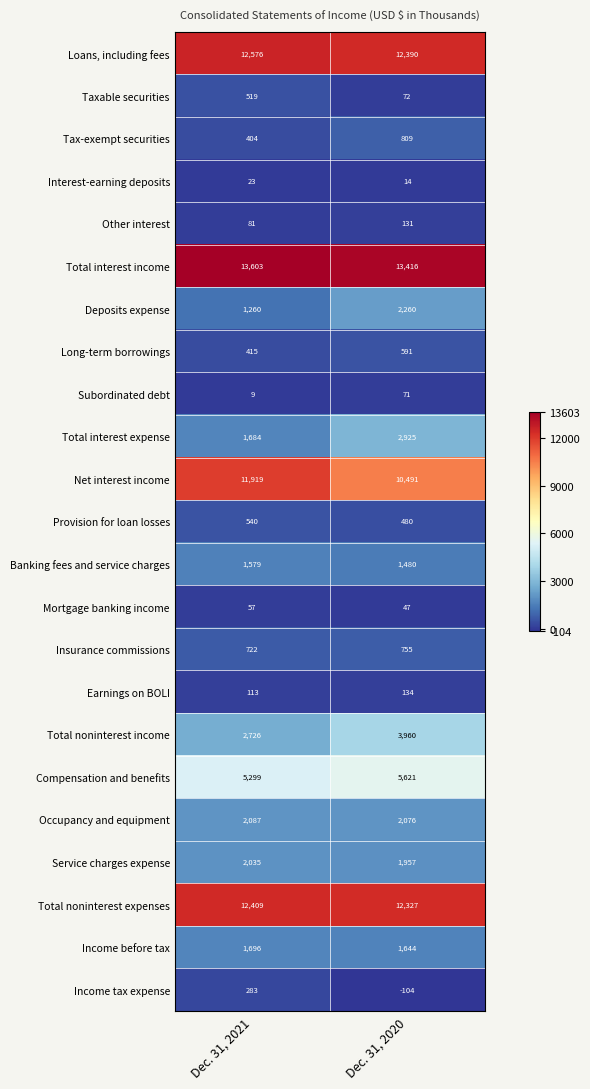

At which category does the chart reach its peak across all series?

Dec. 31, 2021